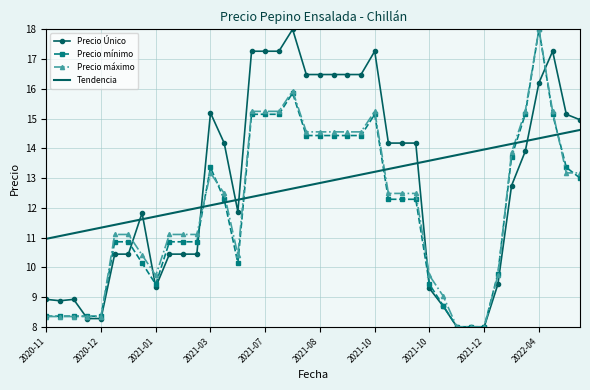

True or false: Tendencia and Precio Único intersect in this chart.

True